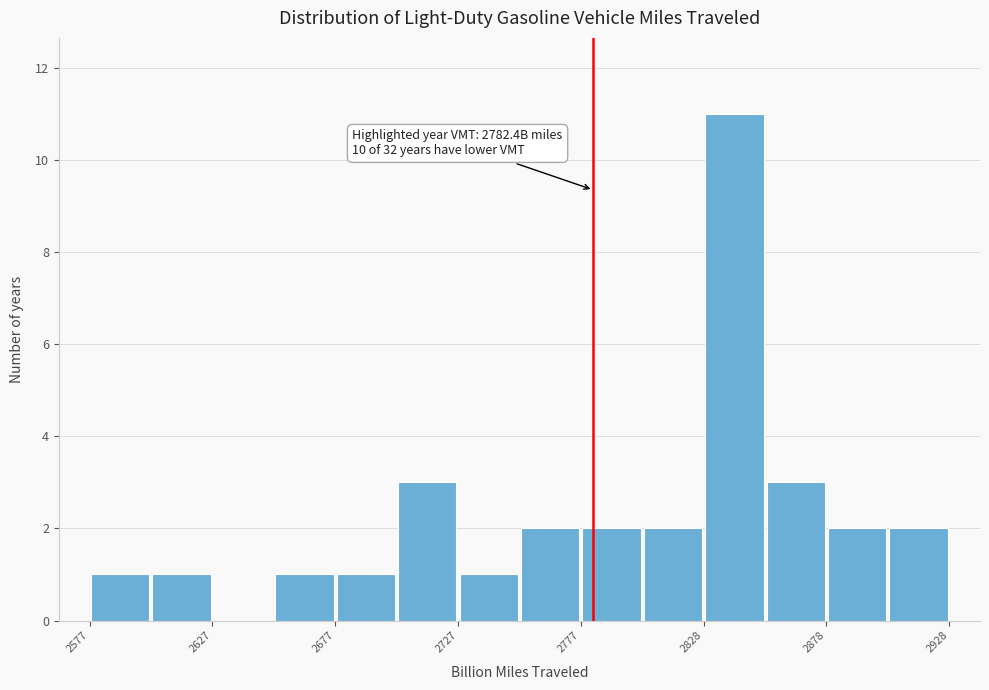

Read against the x-axis, roughly where is the centre of the tallest bar?

2840